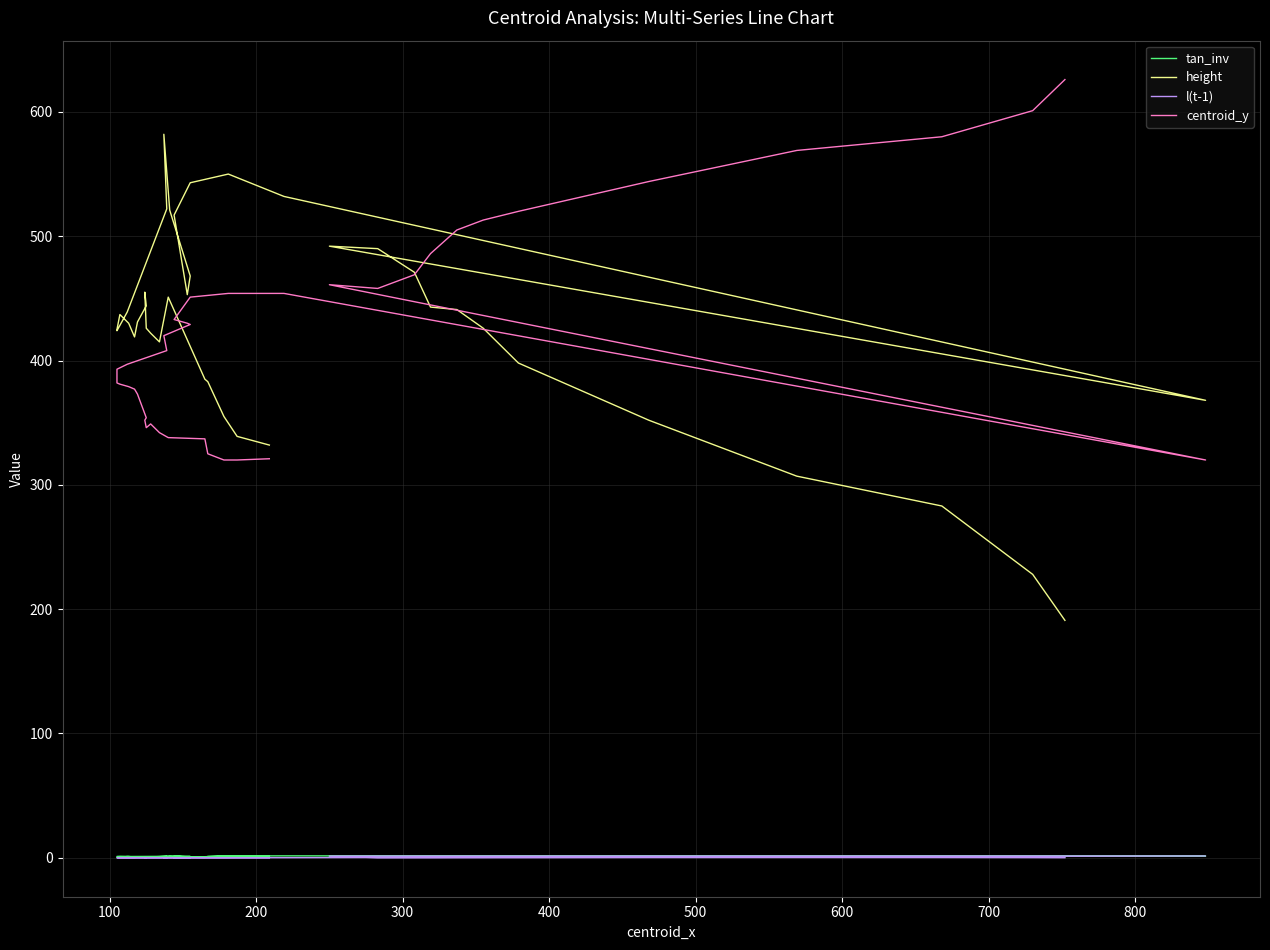

What is the value of the centroid_y point at the 28th from the left?

377.0